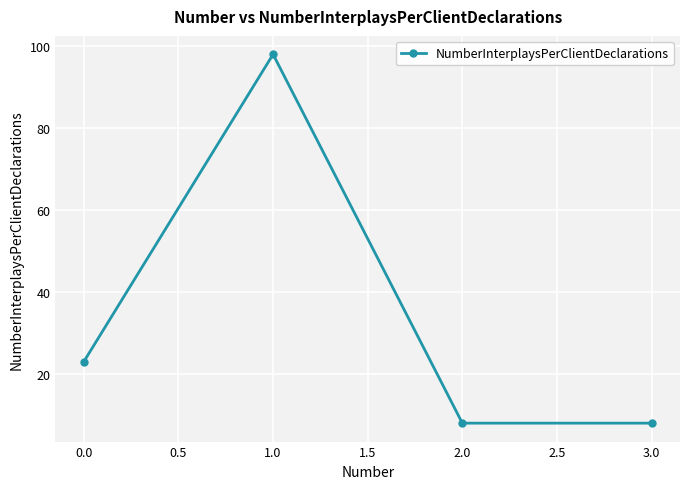

Reading left to right, what are all the values shown in this chart?

0.0=23	1.0=98	2.0=8	3.0=8